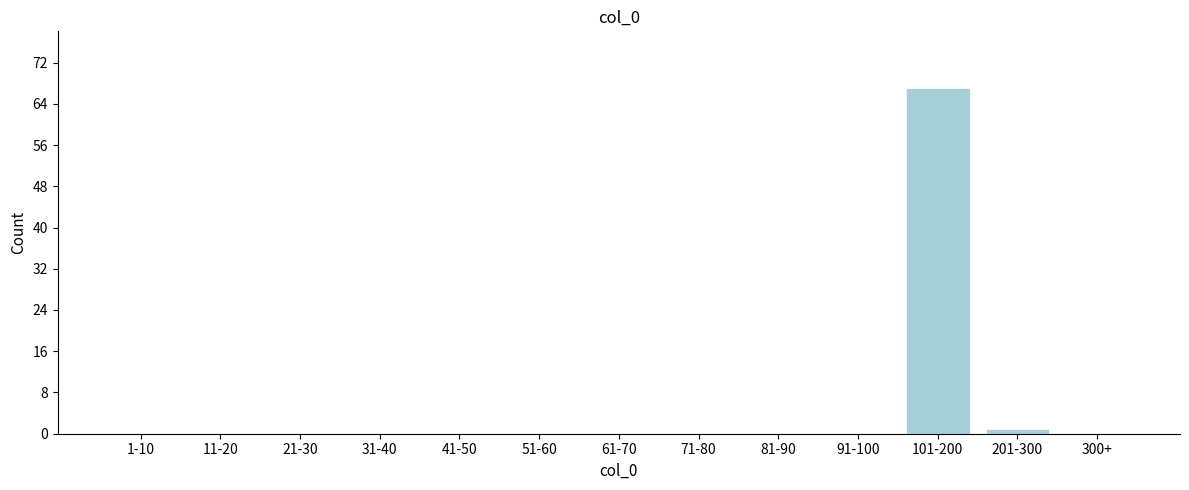

Reading left to right, extract all data points from this chart.

1-10=0	11-20=0	21-30=0	31-40=0	41-50=0	51-60=0	61-70=0	71-80=0	81-90=0	91-100=0	101-200=67	201-300=1	300+=0